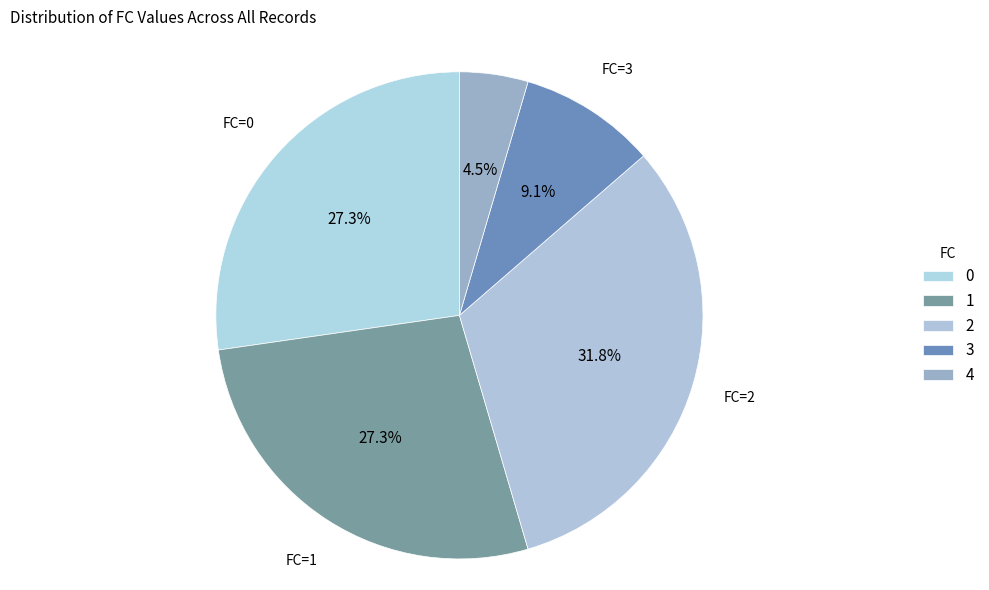

What portion of the pie excludes 3?

90.9%